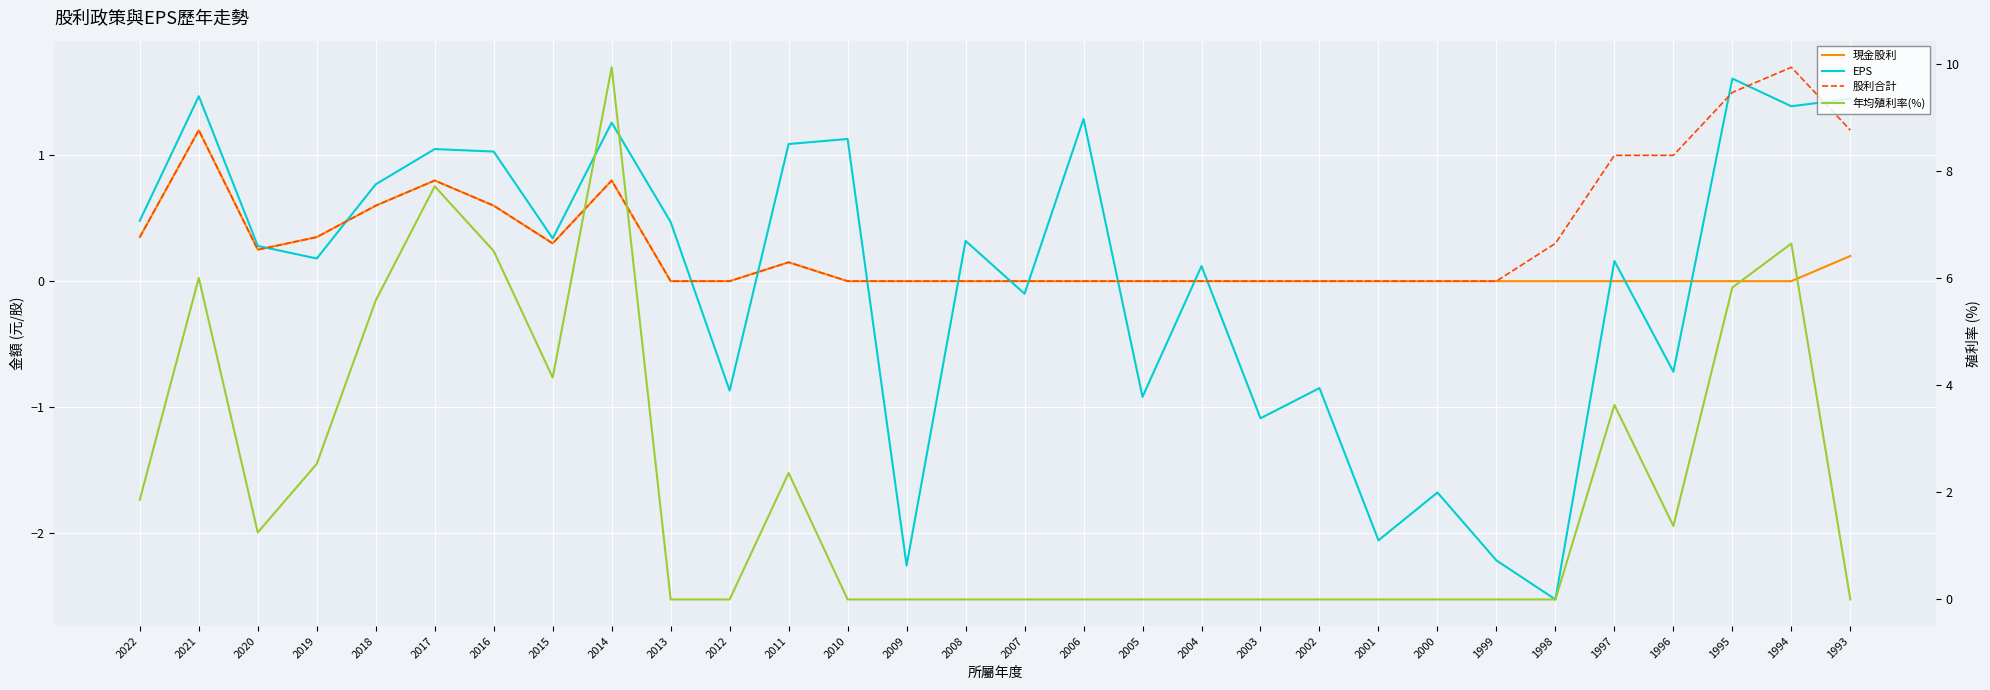

Reading left to right, extract all data points from this chart.

現金股利: 0.3	1.2	0.2	0.3	0.6	0.8	0.6	0.3	0.8	0.0	0.0	0.1	0.0	0.0	0.0	0.0	0.0	0.0	0.0	0.0	0.0	0.0	0.0	0.0	0.0	0.0	0.0	0.0	0.0	0.2
EPS: 0.5	1.5	0.3	0.2	0.8	1.1	1.0	0.3	1.3	0.5	-0.9	1.1	1.1	-2.3	0.3	-0.1	1.3	-0.9	0.1	-1.1	-0.8	-2.1	-1.7	-2.2	-2.5	0.2	-0.7	1.6	1.4	1.4
股利合計: 0.3	1.2	0.2	0.3	0.6	0.8	0.6	0.3	0.8	0.0	0.0	0.1	0.0	0.0	0.0	0.0	0.0	0.0	0.0	0.0	0.0	0.0	0.0	0.0	0.3	1.0	1.0	1.5	1.7	1.2
年均殖利率(%): 1.9	6.0	1.2	2.5	5.6	7.7	6.5	4.1	9.9	0.0	0.0	2.4	0.0	0.0	0.0	0.0	0.0	0.0	0.0	0.0	0.0	0.0	0.0	0.0	0.0	3.6	1.4	5.8	6.6	0.0